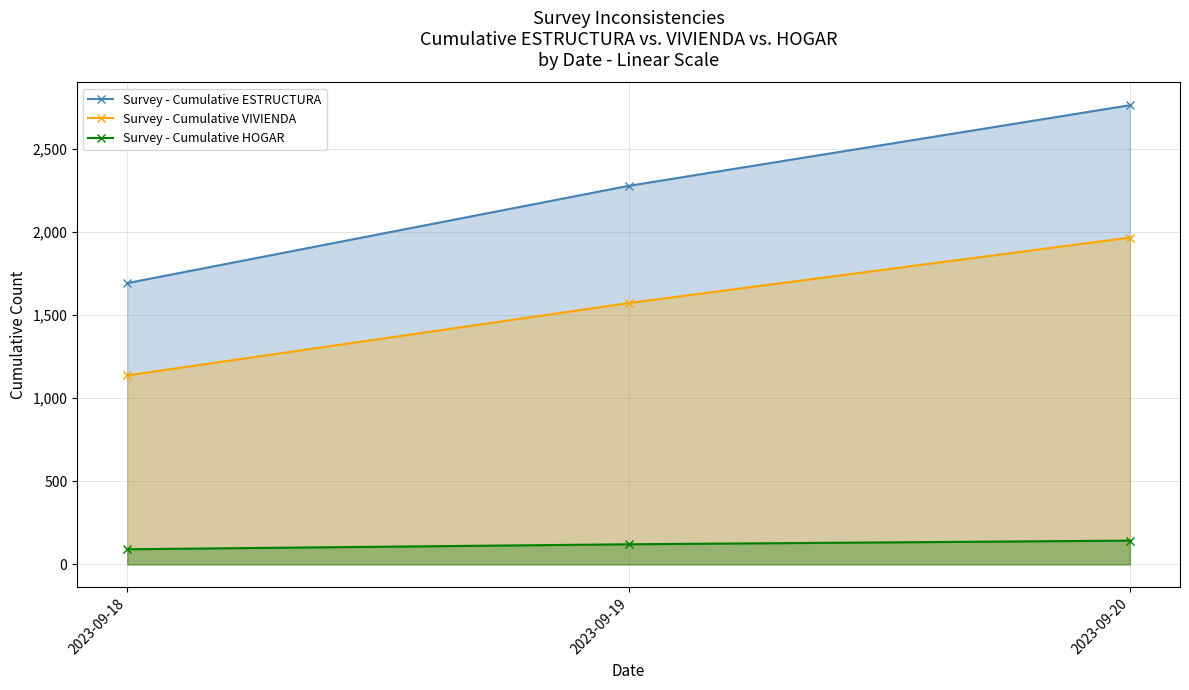

Reading left to right, what are all the values shown in this chart?

Survey - Cumulative ESTRUCTURA: 1692	2277	2762
Survey - Cumulative VIVIENDA: 1137	1572	1966
Survey - Cumulative HOGAR: 91	121	143